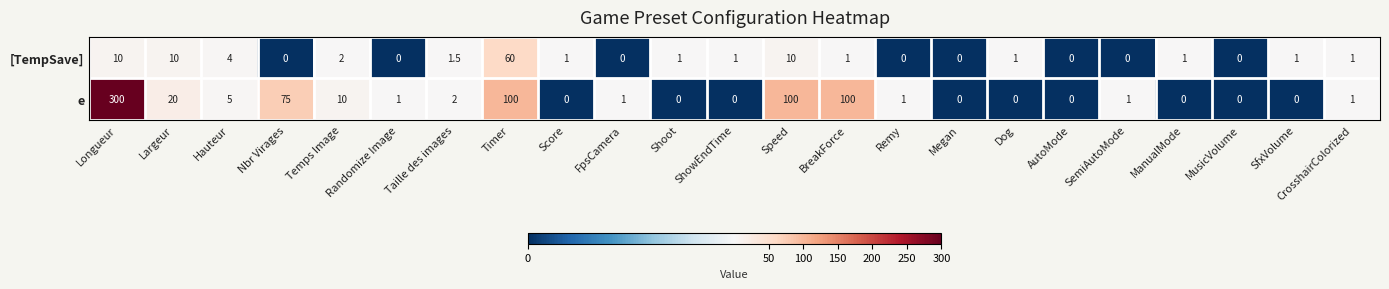

How many data points does each series have?

23